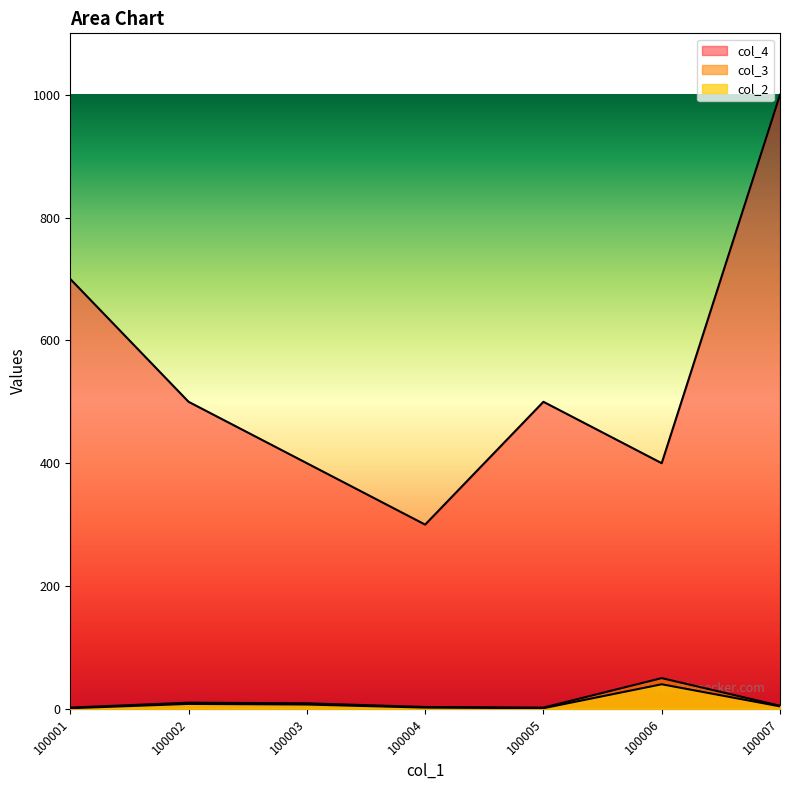

At which label does col_4 first exceed 500?

100001